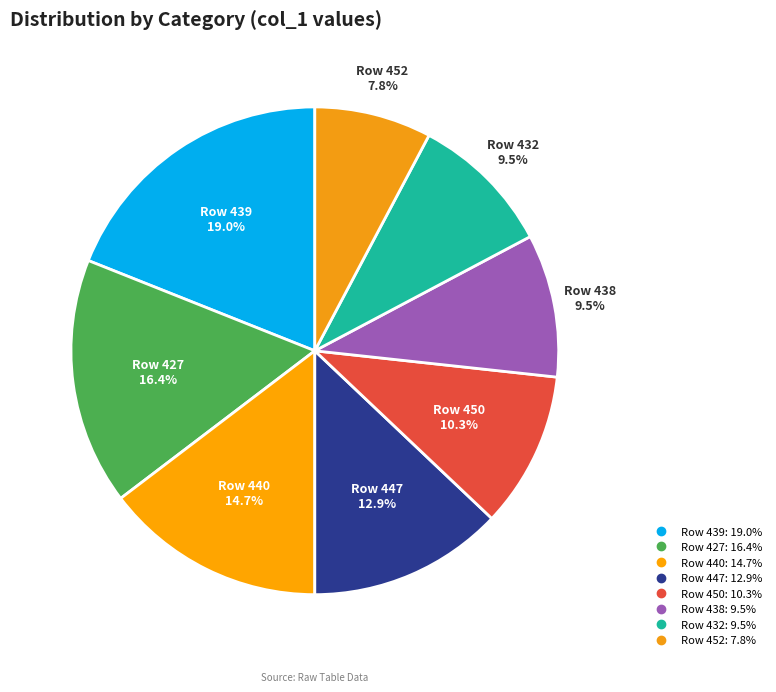

Is there any slice that represents more than half of the pie?

No